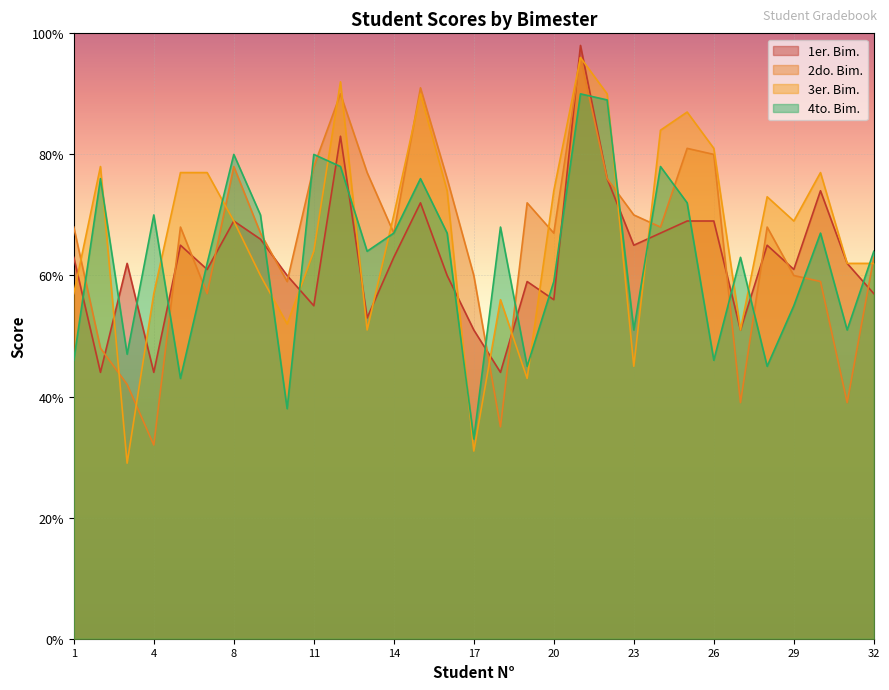

How many interior local valleys does the 1er. Bim. series have?

10